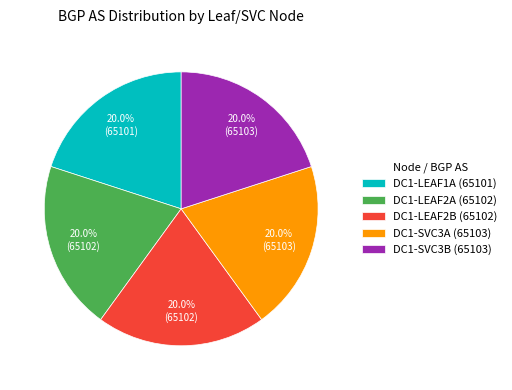

To the nearest percent, what portion does DC1-SVC3A (65103) represent?

20%